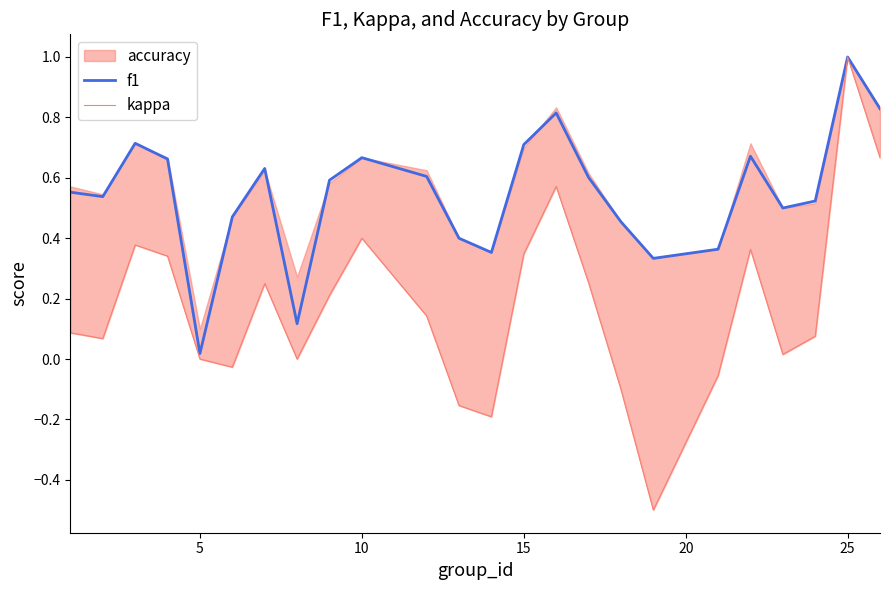

What is the highest value of the f1 series?

1.0